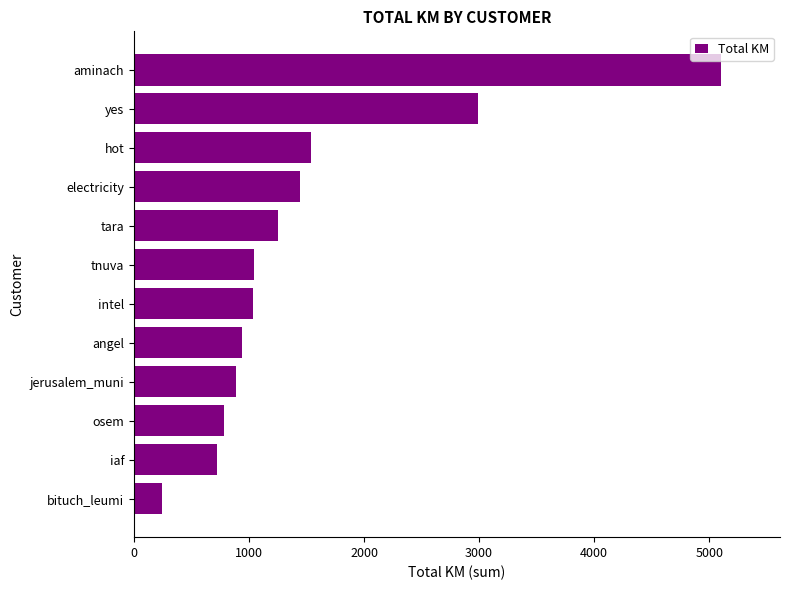

The value at hot is 2144.0. True or false?

False